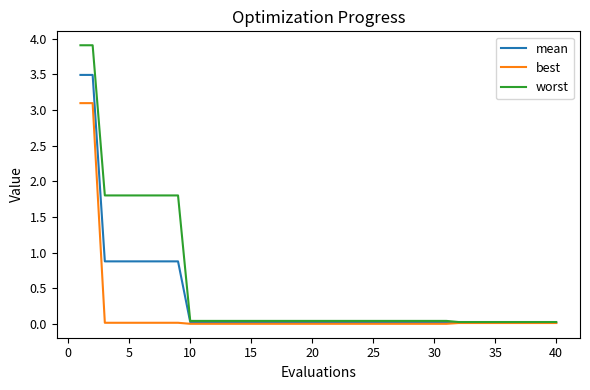

What is the maximum value for mean?

3.5